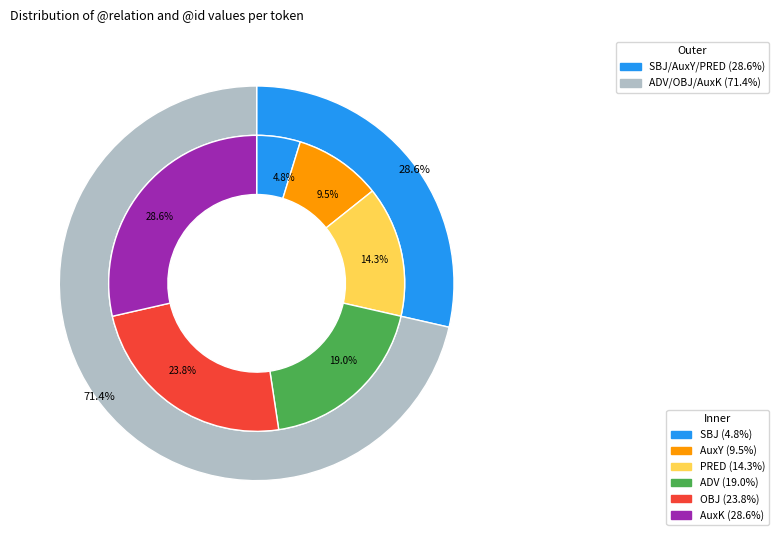

Is ADV the majority of the pie?

No